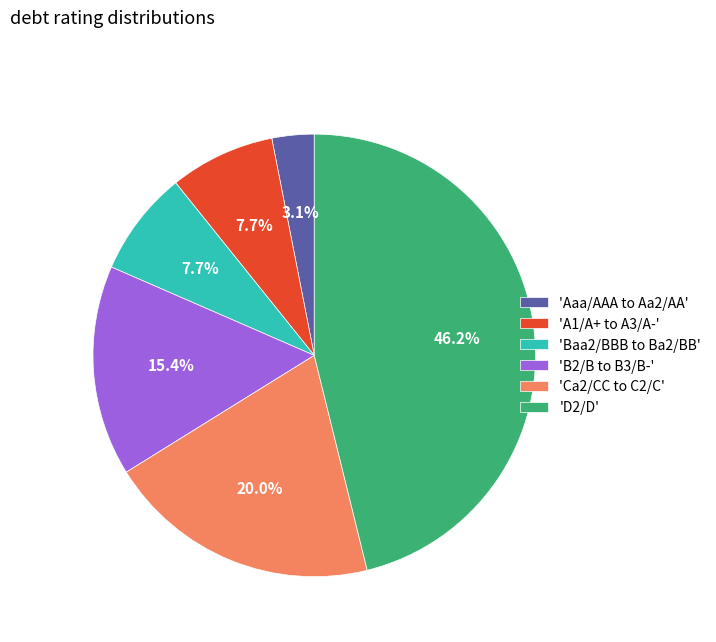

Does any single category account for the majority?

No